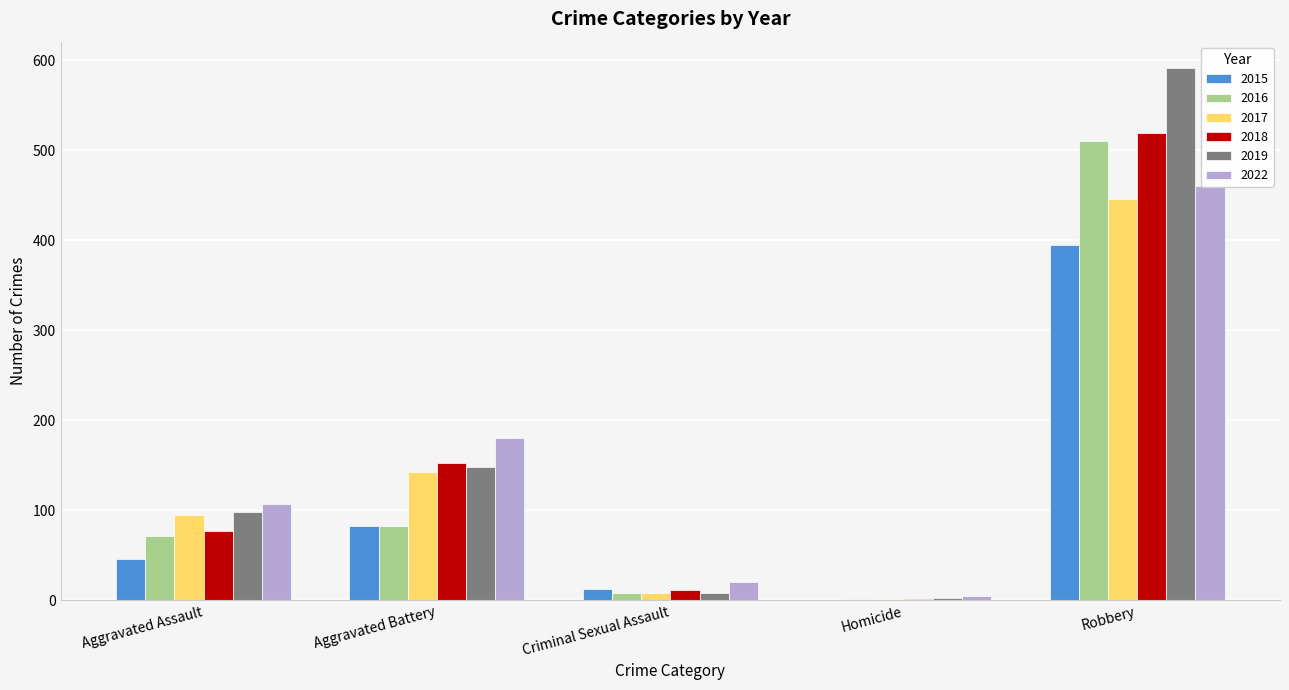

Reading right to left, transcribe all the data shown in this chart.

2015: Robbery=395	Homicide=0	Criminal Sexual Assault=12	Aggravated Battery=82	Aggravated Assault=46
2016: Robbery=510	Homicide=1	Criminal Sexual Assault=8	Aggravated Battery=82	Aggravated Assault=71
2017: Robbery=446	Homicide=1	Criminal Sexual Assault=8	Aggravated Battery=142	Aggravated Assault=95
2018: Robbery=519	Homicide=1	Criminal Sexual Assault=11	Aggravated Battery=152	Aggravated Assault=77
2019: Robbery=591	Homicide=2	Criminal Sexual Assault=8	Aggravated Battery=148	Aggravated Assault=98
2022: Robbery=460	Homicide=5	Criminal Sexual Assault=20	Aggravated Battery=180	Aggravated Assault=107